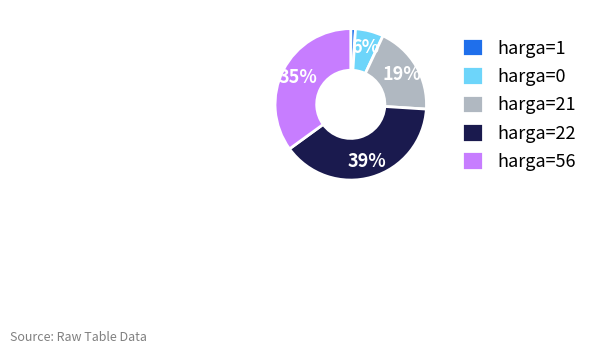

The harga=0 slice represents 6% of the pie. True or false?

True